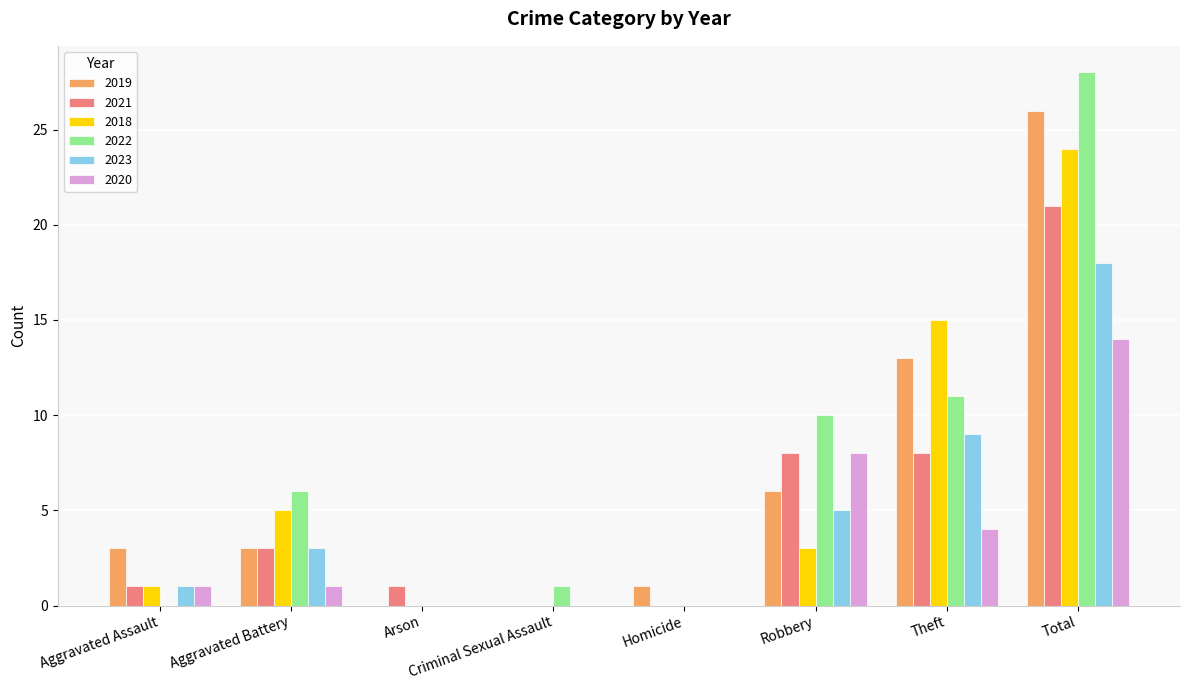

Which category has the highest value across all series?

Total